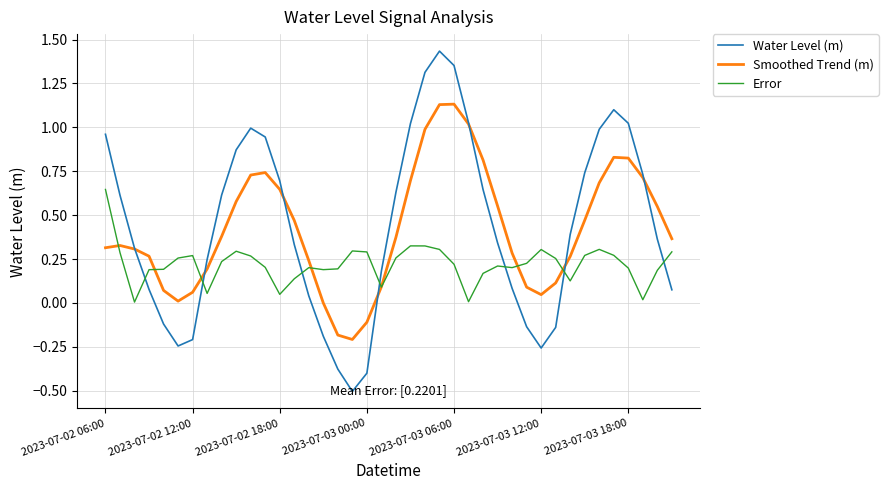

Rank the series by their maximum value, from highest to lowest.

Water Level (m), Smoothed Trend (m), Error